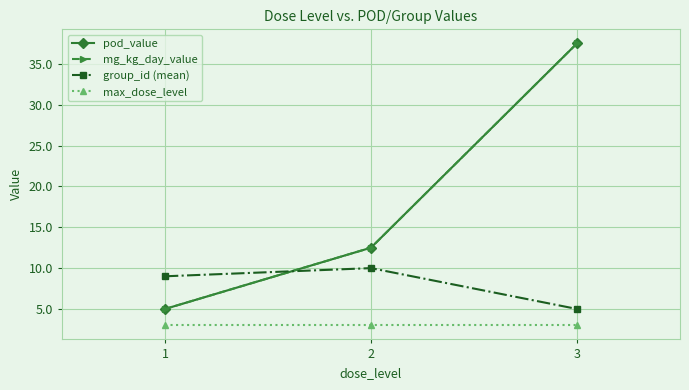

What is the spread (max minus min) of values at 3?

34.5